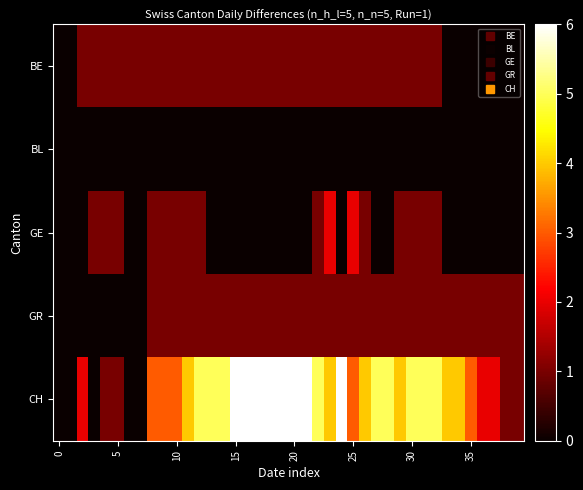

Reading left to right, extract all data points from this chart.

row_0: 0	0	1	1	1	1	1	1	1	1	1	1	1	1	1	1	1	1	1	1	1	1	1	1	1	1	1	1	1	1	1	1	1	0	0	0	0	0	0	0
row_1: 0	0	0	0	0	0	0	0	0	0	0	0	0	0	0	0	0	0	0	0	0	0	0	0	0	0	0	0	0	0	0	0	0	0	0	0	0	0	0	0
row_2: 0	0	0	1	1	1	0	0	1	1	1	1	1	0	0	0	0	0	0	0	0	0	1	2	0	2	1	0	0	1	1	1	1	0	0	0	0	0	0	0
row_3: 0	0	0	0	0	0	0	0	1	1	1	1	1	1	1	1	1	1	1	1	1	1	1	1	1	1	1	1	1	1	1	1	1	1	1	1	1	1	1	1
row_4: 0	0	2	0	1	1	0	0	3	3	3	4	5	5	5	6	6	6	6	6	6	6	5	4	6	3	4	5	5	4	5	5	5	4	4	3	2	2	1	1